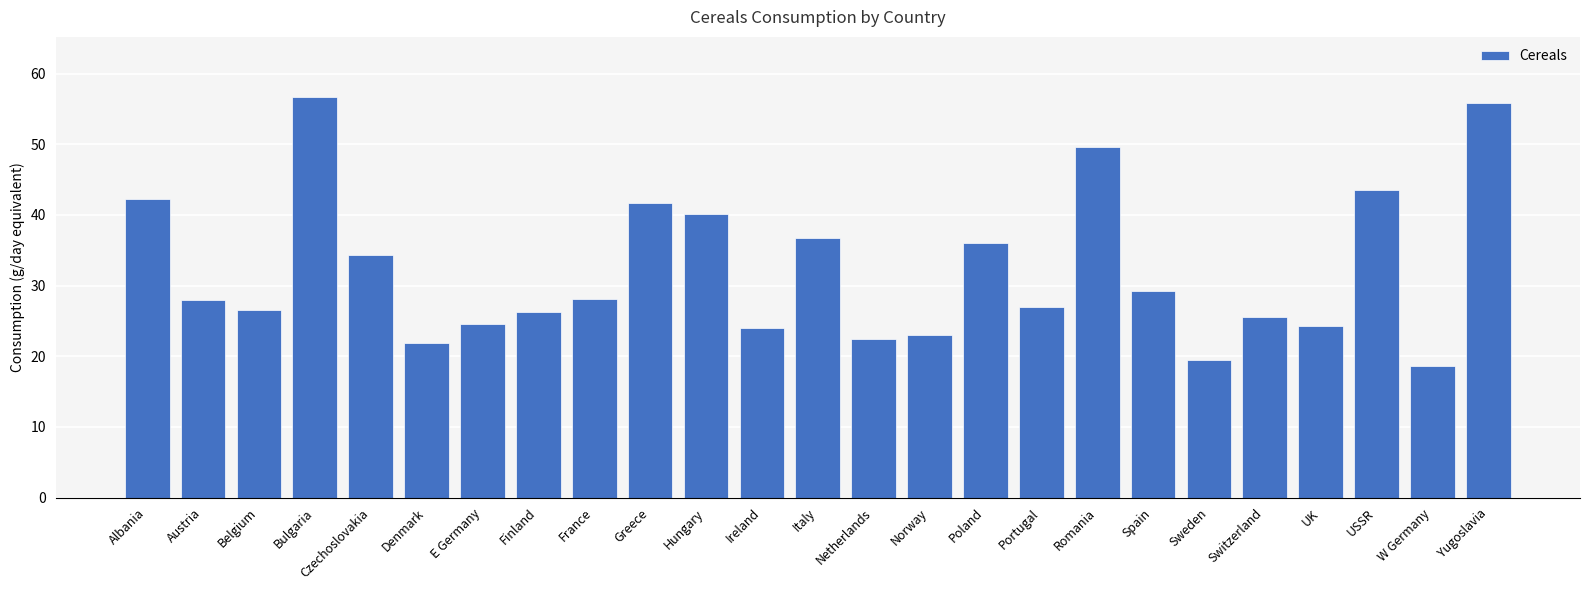

Does the chart contain stacked bars?

No